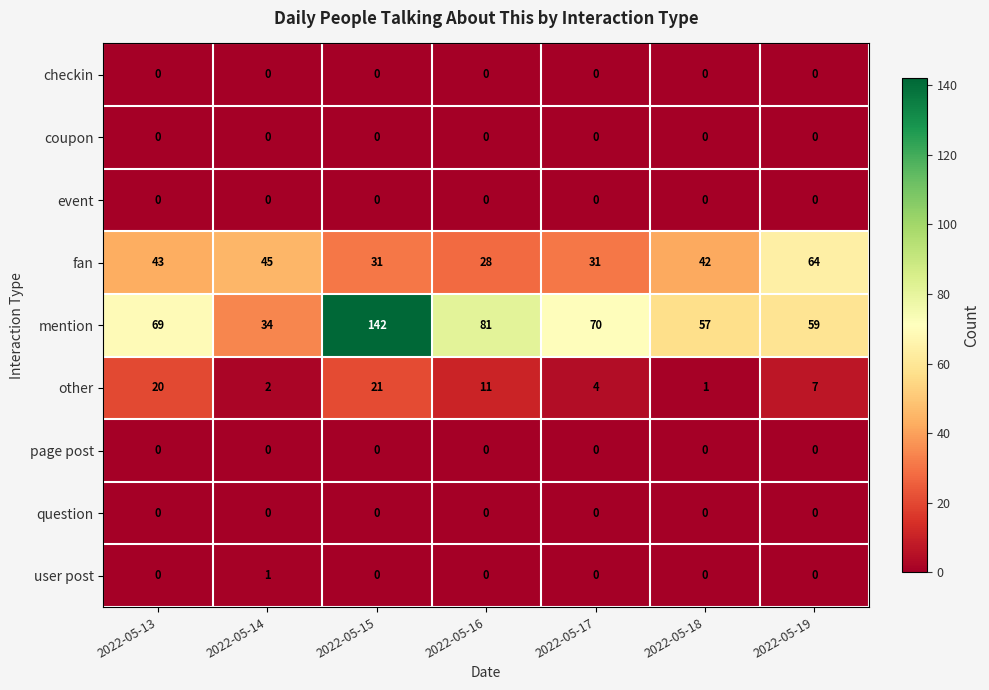

At which category is the sum across all series the highest?

2022-05-15